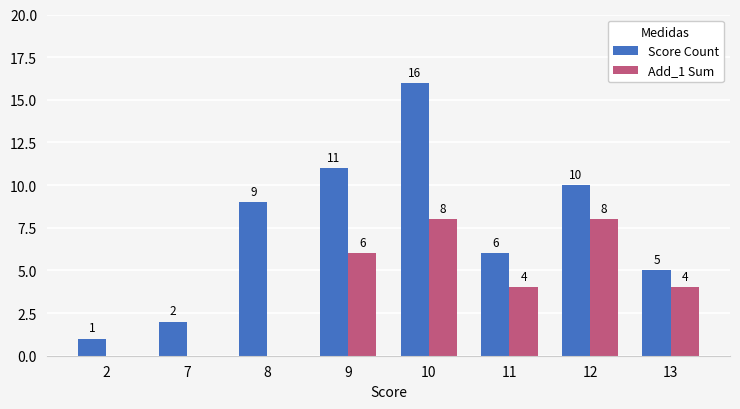

True or false: Score Count has a value of 4 at 12.

False